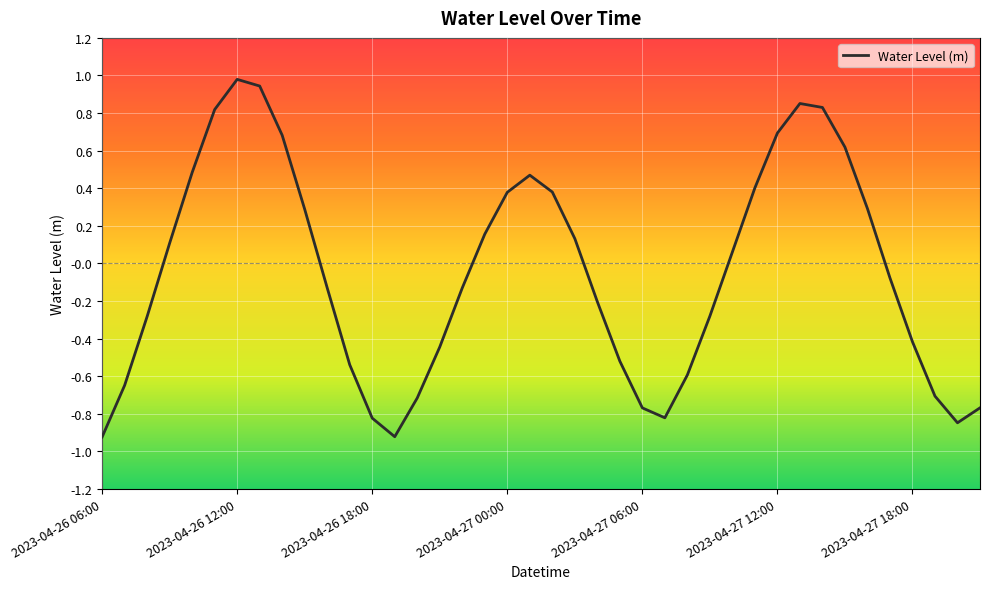

How many interior local peaks (higher than both neighbors) does the data have?

3